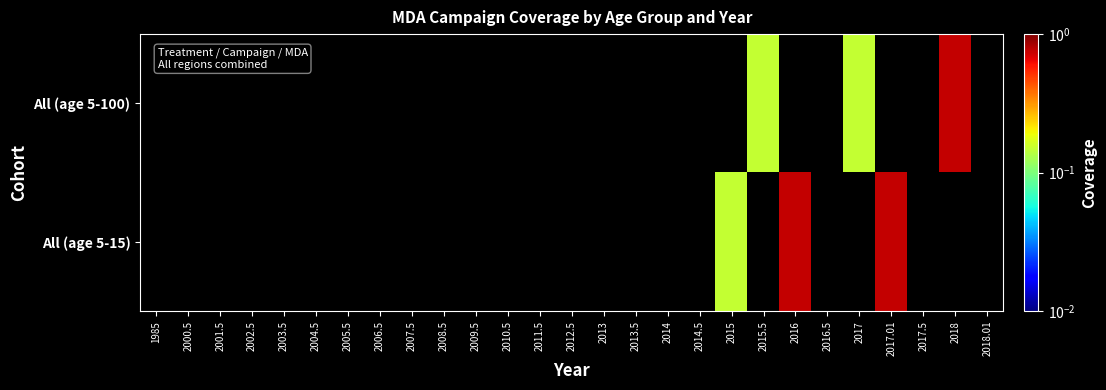

Rank the series at 2017.01 from lowest to highest value.

All (age 5-100), All (age 5-15)